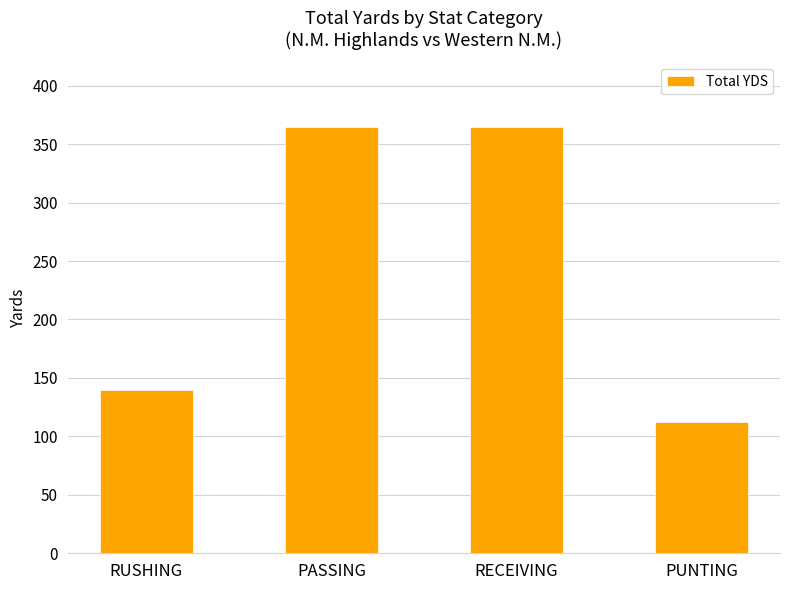

Is it true that the value at RUSHING is 193?

False